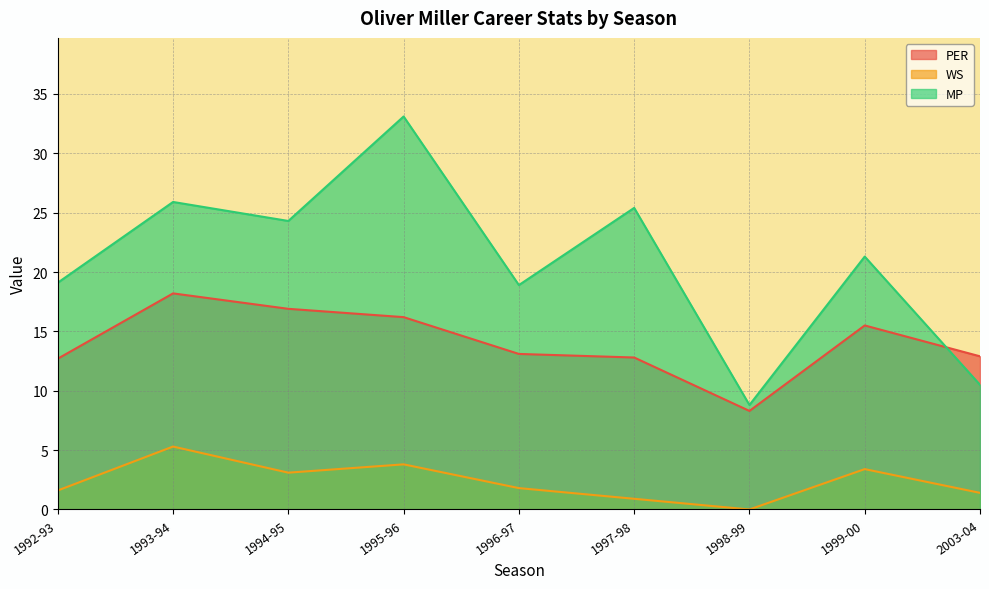

Rank the series at 1998-99 from lowest to highest value.

WS, PER, MP